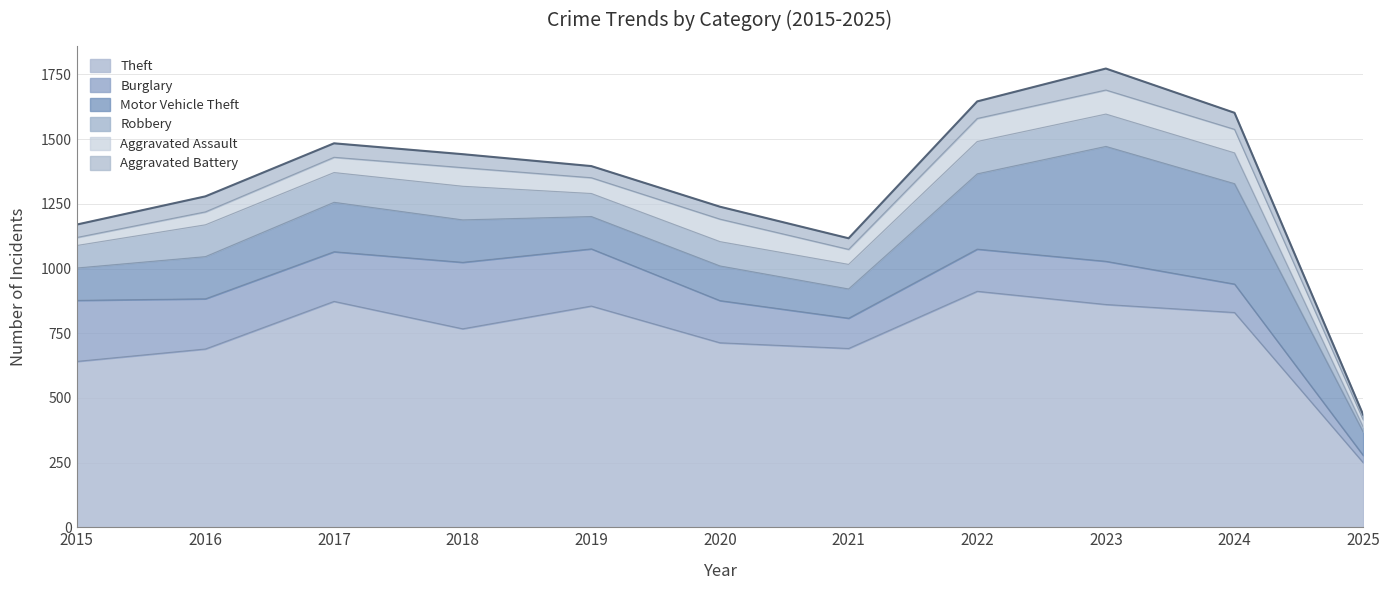

What is the smallest value displayed?

19